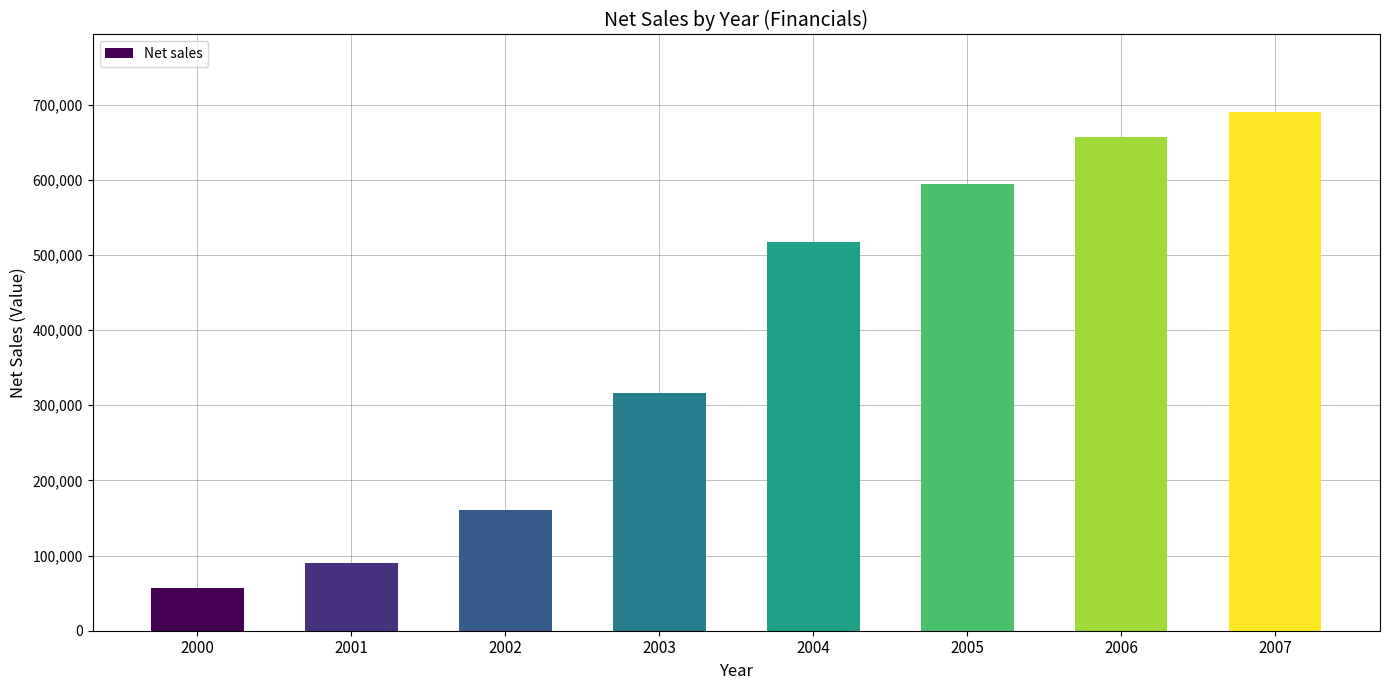

Rank the categories by value from highest to lowest.

2007, 2006, 2005, 2004, 2003, 2002, 2001, 2000